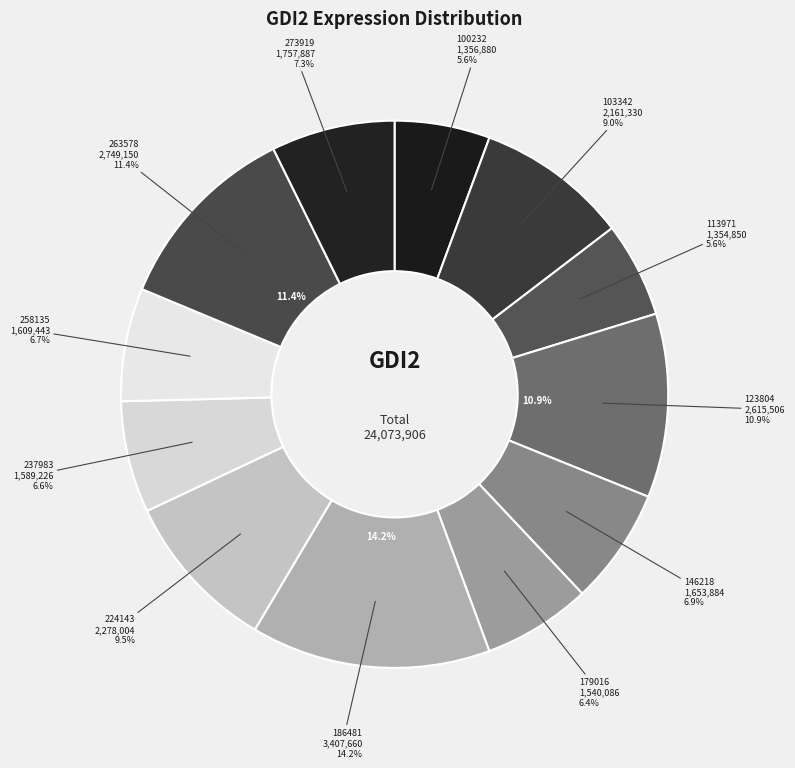

What percentage is the 113971 slice, to the nearest percent?

6%